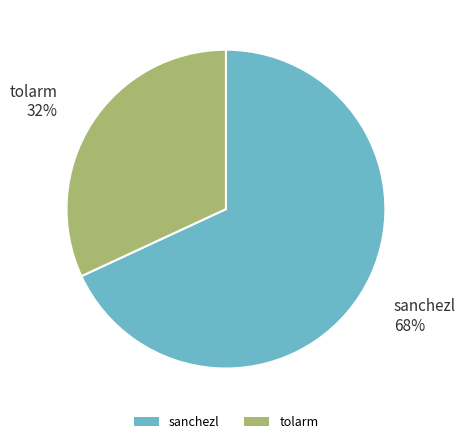

What percentage is the tolarm slice, to the nearest percent?

32%